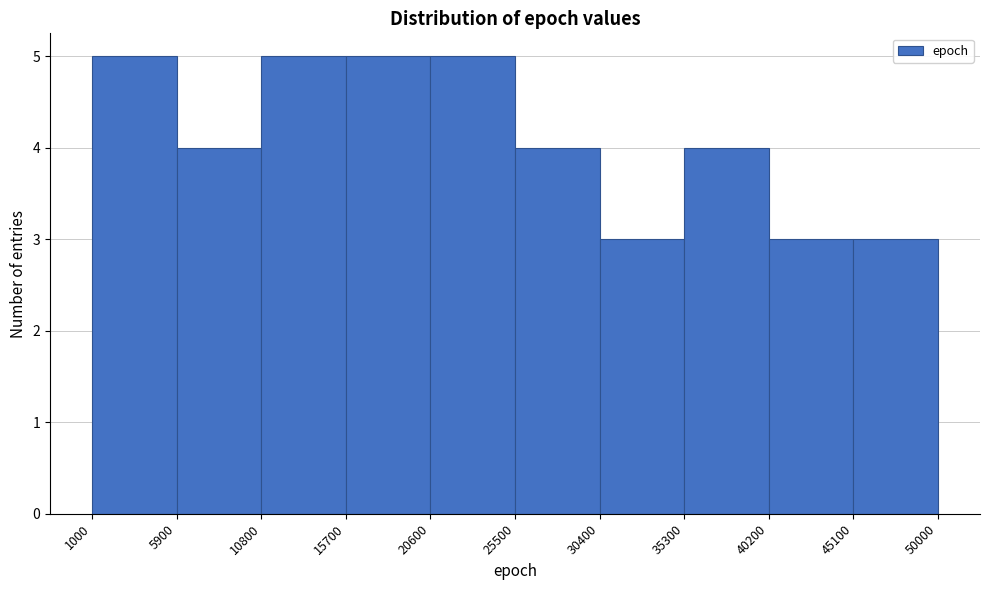

Reading left to right, list every bar in this chart as the range it spans on the x-axis followed by its height. The values are not printed on the chart, so give them approximately, as read against the axis.

1000 to 5900: 5
5900 to 10800: 4
10800 to 15700: 5
15700 to 20600: 5
20600 to 25500: 5
25500 to 30400: 4
30400 to 35300: 3
35300 to 40200: 4
40200 to 45100: 3
45100 to 50000: 3